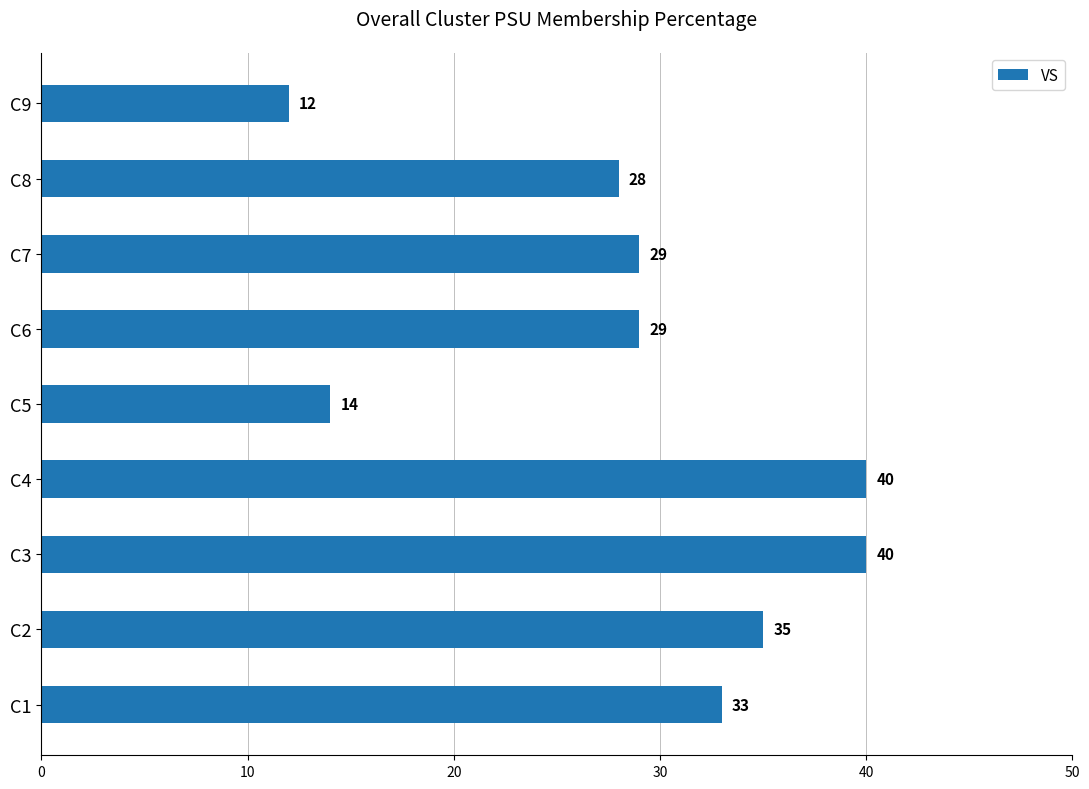

Approximately how many times larger is the value at C5 compared to C7?

0.5